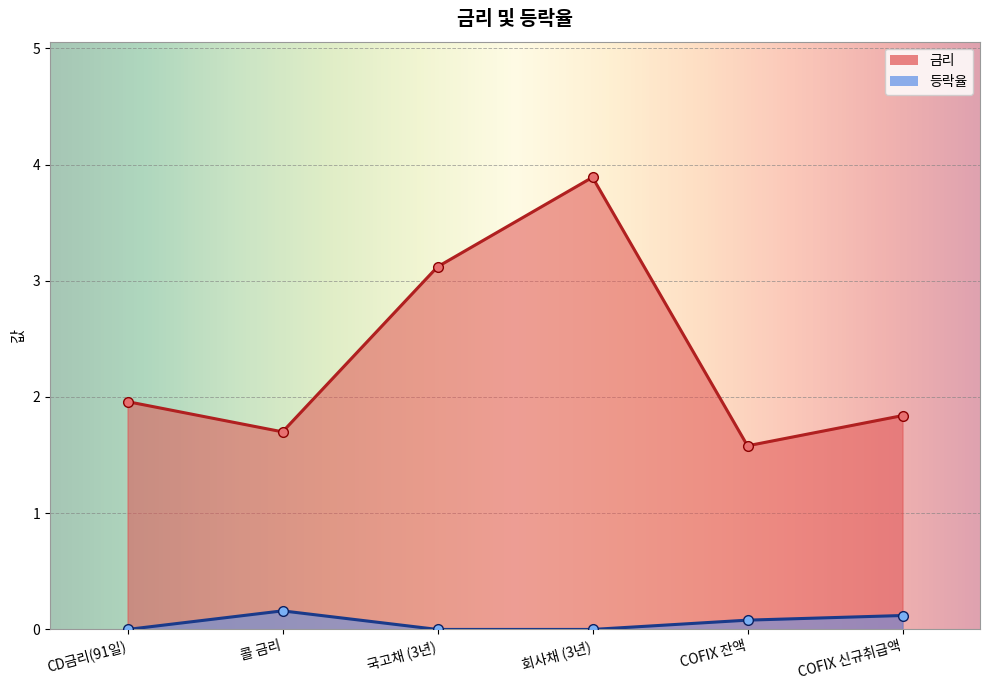

What is the label of the 2nd point from the right?

COFIX 잔액